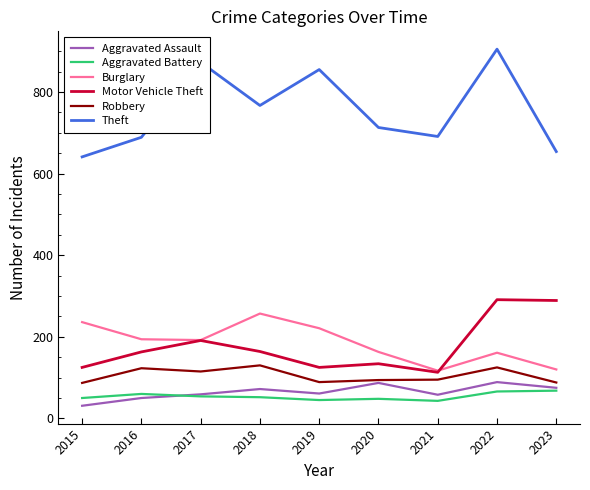

How many lines are shown in the chart?

6